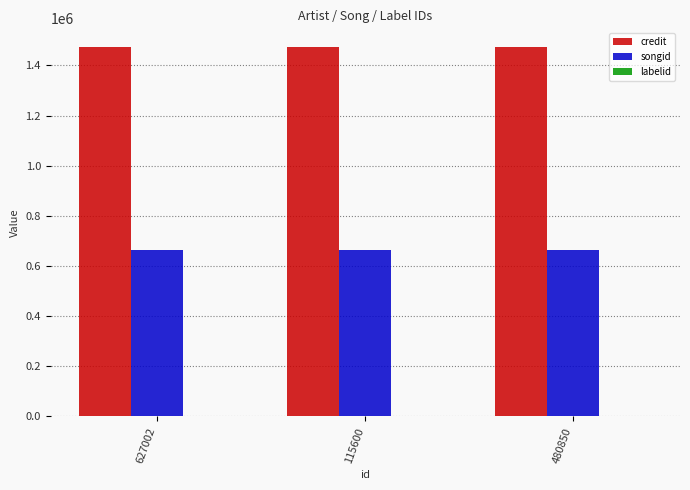

What is the label of the 2nd bar from the right?

115600